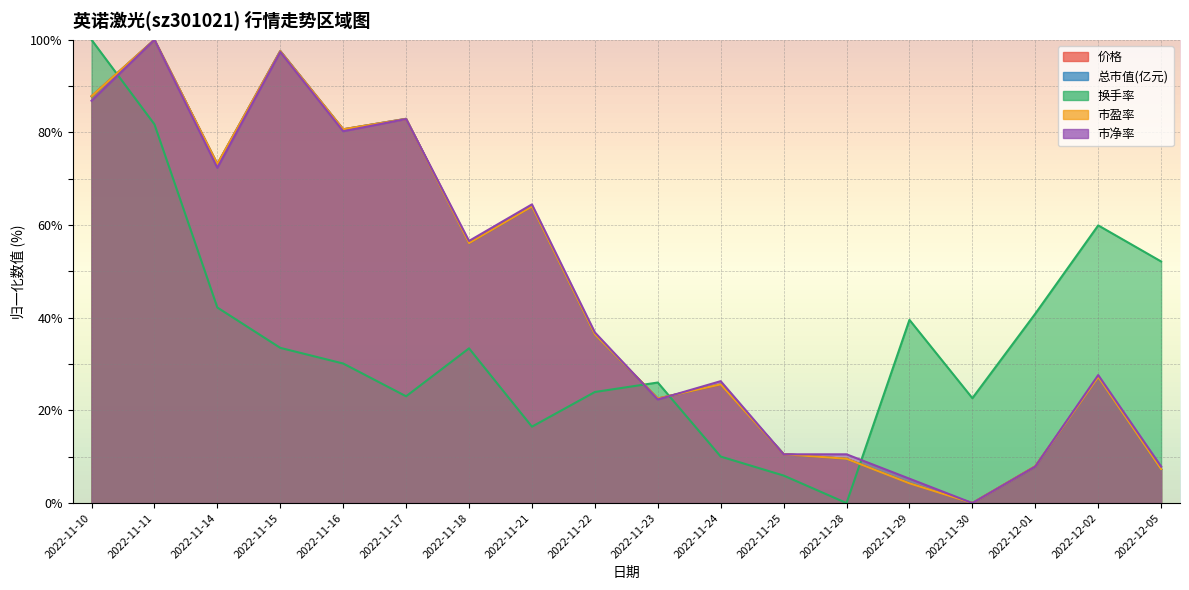

The 换手率 series shows -58.0 at 2022-11-28. True or false?

False